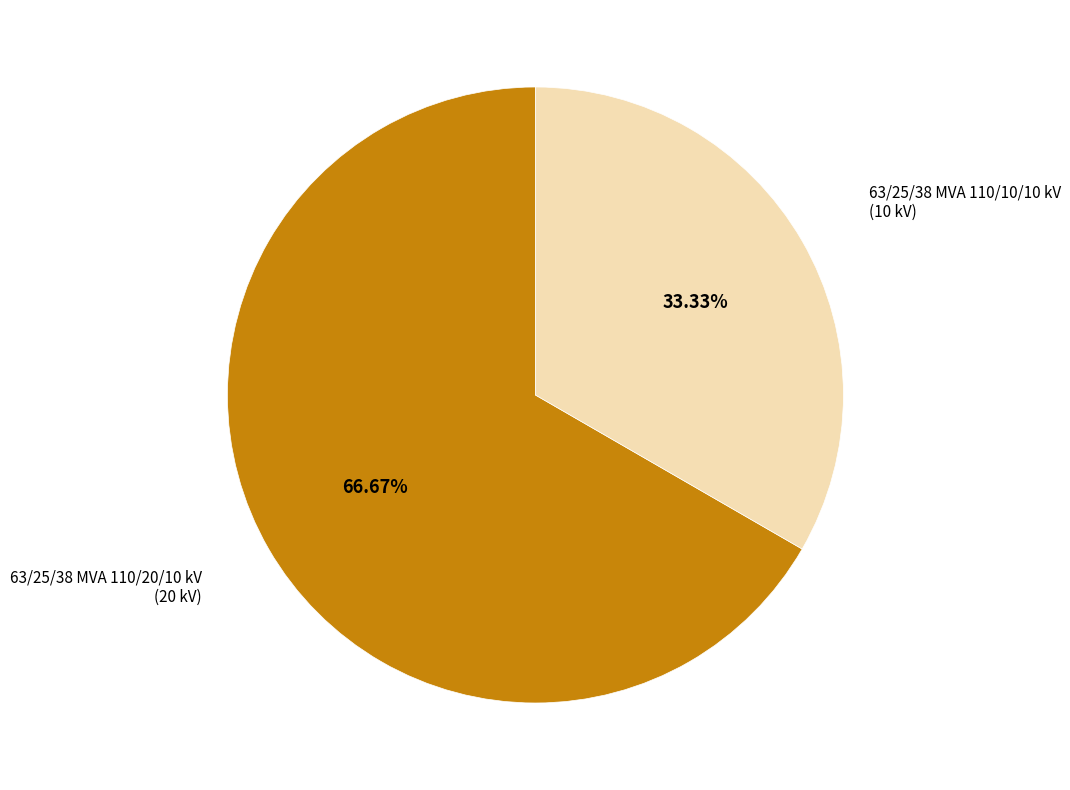

Does any single category account for the majority?

Yes